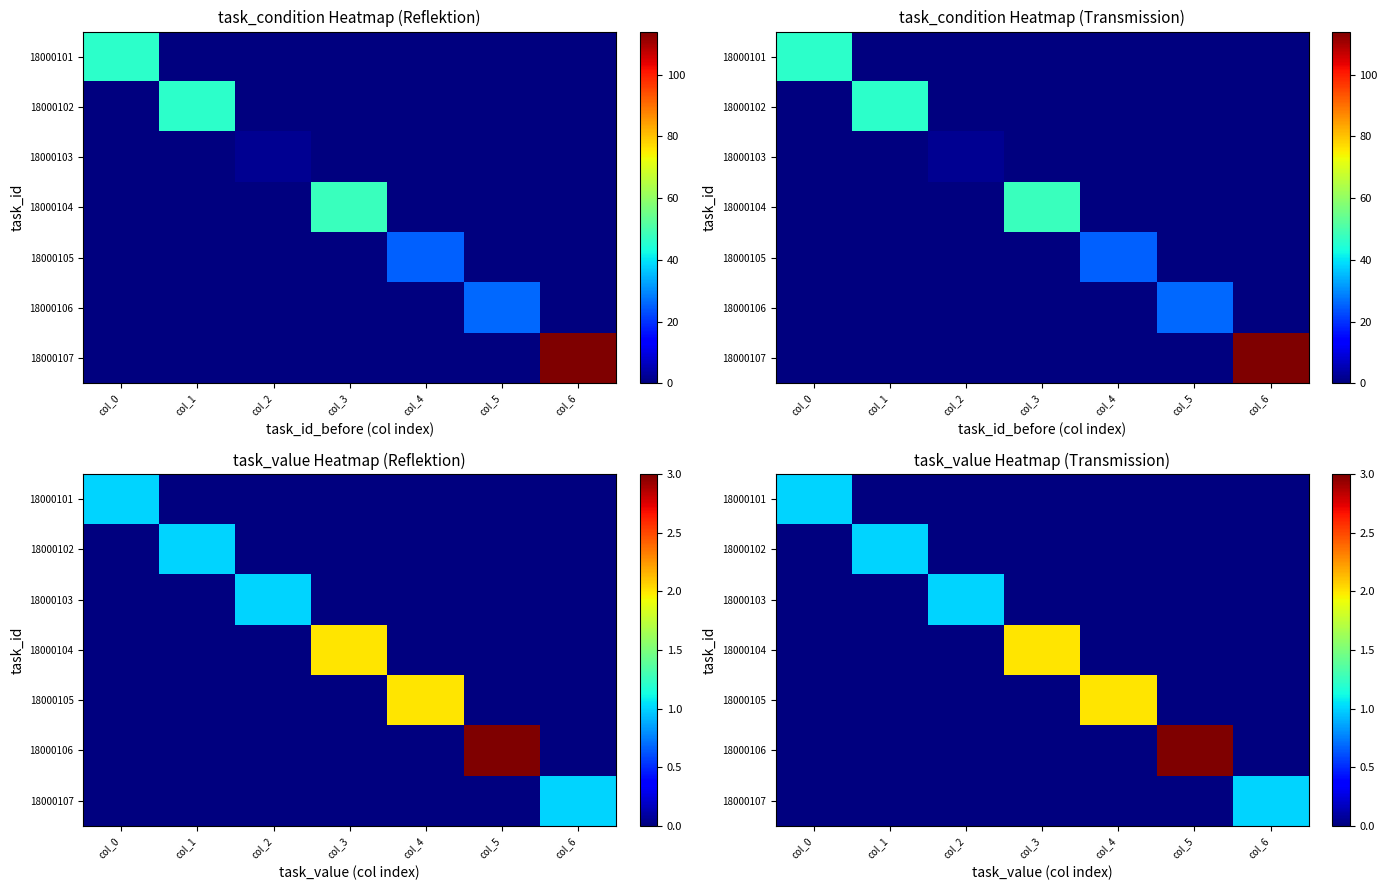

List the series in order of their peak value, highest first.

18000106, 18000104, 18000105, 18000101, 18000102, 18000103, 18000107